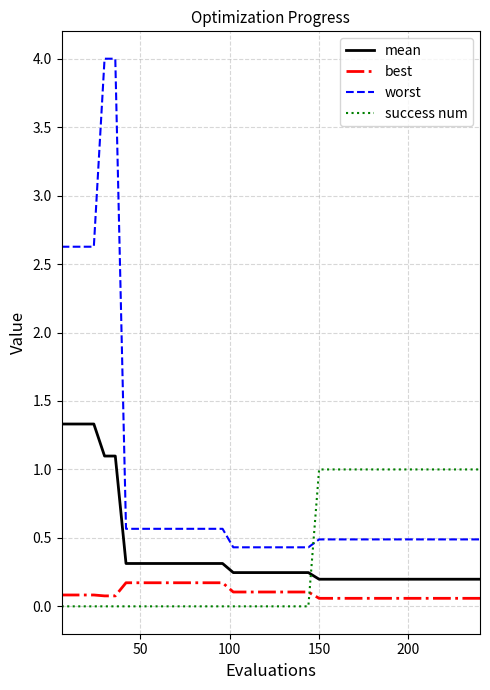

What is the sum of all success num values?

16.0